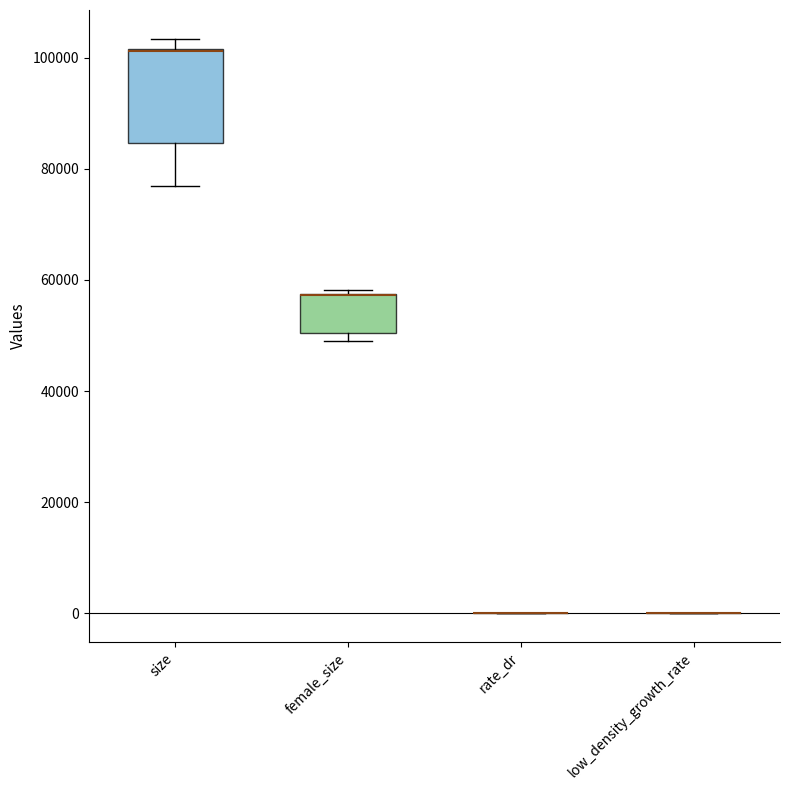

Reading left to right, read every box against the y-axis: the position of its median line, the range the box covers, and the ends of its whiskers. The values are not printed on the chart, so give them approximately, as read against the axis.

size: median 102000, box 84000 to 102000, whiskers 76000 to 104000
female_size: median 58000 (drawn on the box's upper edge), box 50000 to 58000, whiskers 50000 (just below the box's lower edge) to 58000 (just above the box's upper edge)
rate_dr: box collapsed to a line at 0, whiskers 0 to 0
low_density_growth_rate: box collapsed to a line at 0, whiskers 0 to 0